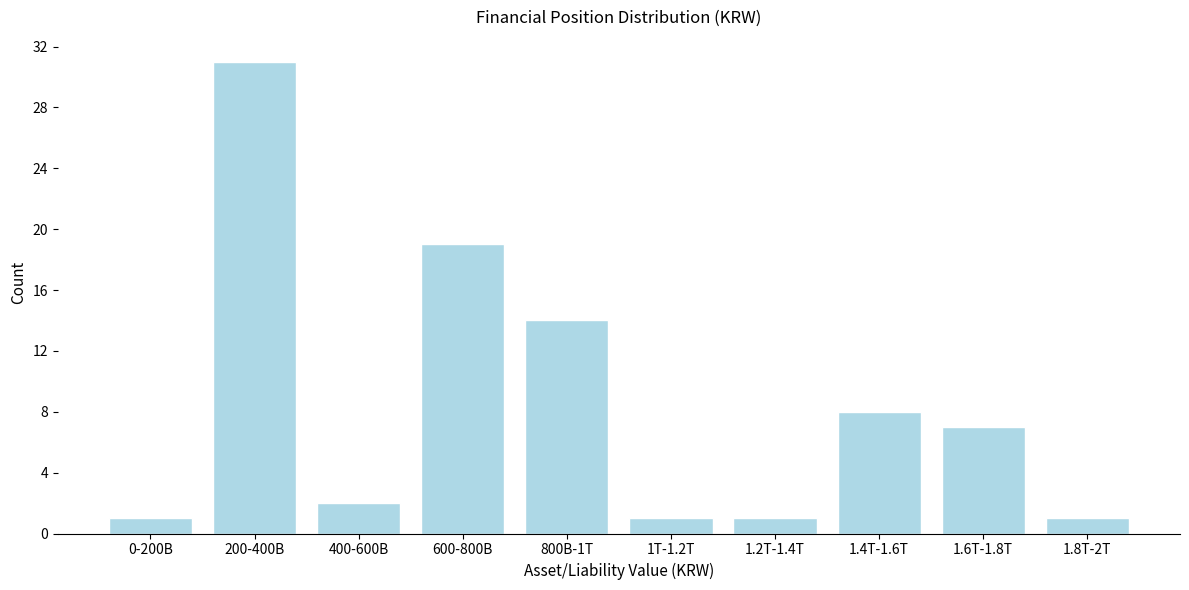

Reading left to right, transcribe all the data shown in this chart.

1	31	2	19	14	1	1	8	7	1